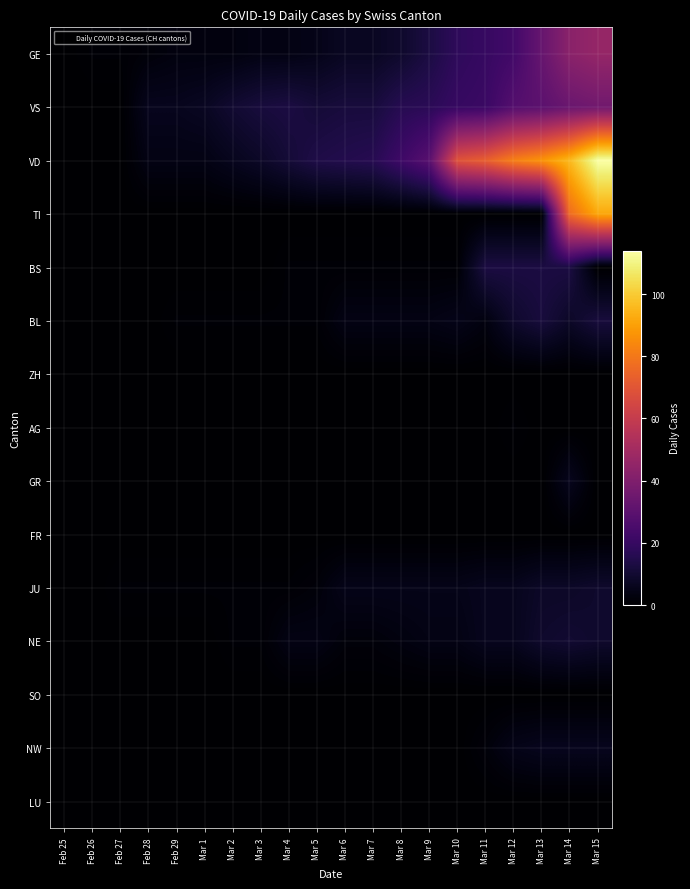

How many series are shown in this chart?

15